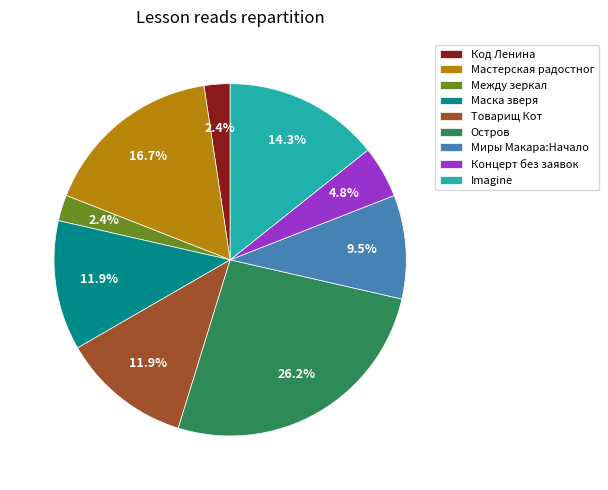

Does any single category account for the majority?

No